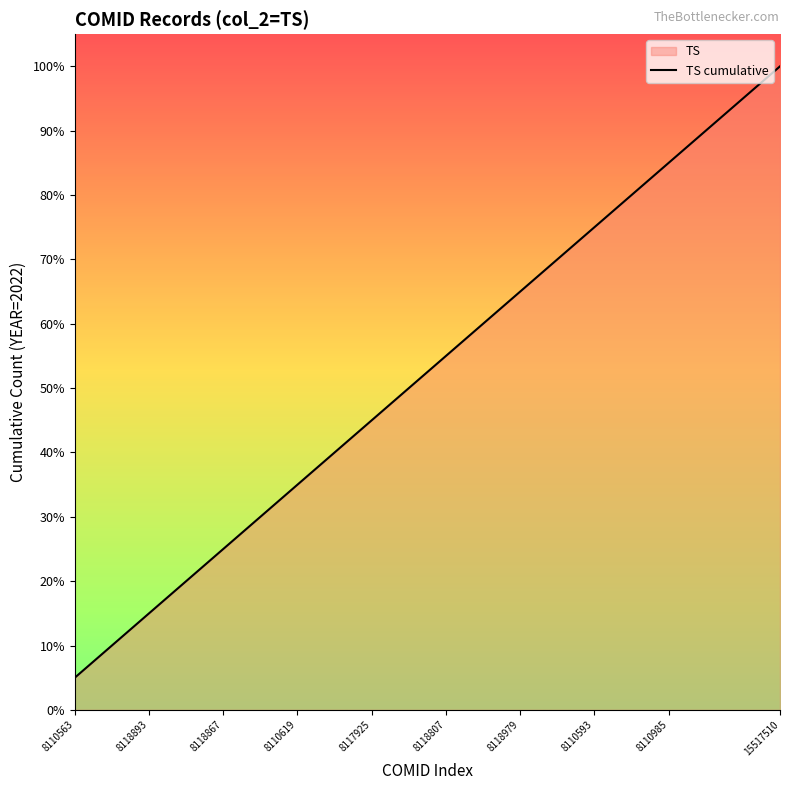

What is the value of the 19th point from the left?

19